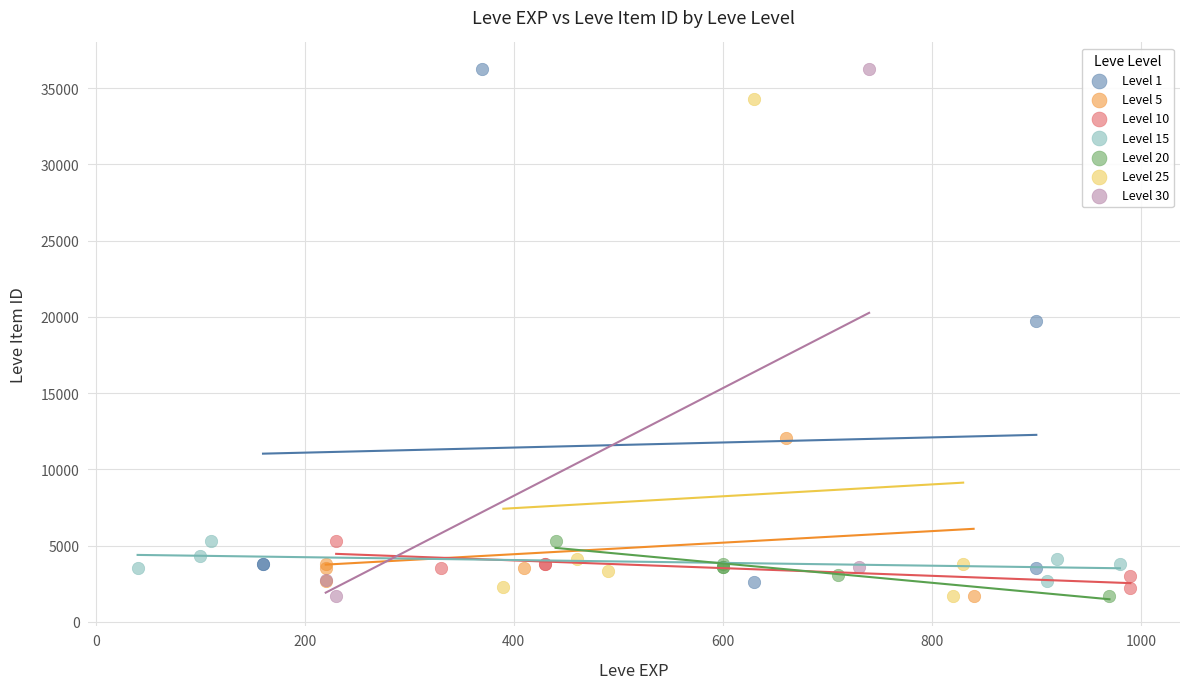

What are all the series names shown in the legend?

Level 1, Level 5, Level 10, Level 15, Level 20, Level 25, Level 30